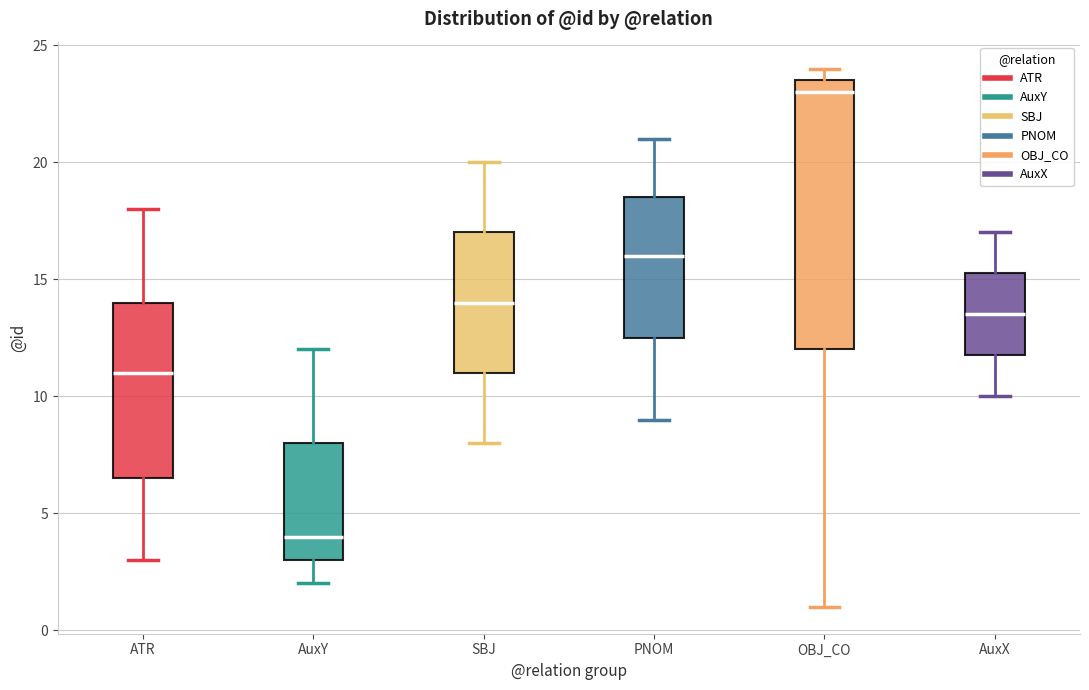

Reading left to right, read every box against the y-axis: the position of its median line, the range the box covers, and the ends of its whiskers. The values are not printed on the chart, so give them approximately, as read against the axis.

ATR: median 11.0, box 6.5 to 14.0, whiskers 3.0 to 18.0
AuxY: median 4.0, box 3.0 to 8.0, whiskers 2.0 to 12.0
SBJ: median 14.0, box 11.0 to 17.0, whiskers 8.0 to 20.0
PNOM: median 16.0, box 12.5 to 18.5, whiskers 9.0 to 21.0
OBJ_CO: median 23.0, box 12.0 to 23.5, whiskers 1.0 to 24.0
AuxX: median 13.5, box 12.0 to 15.5, whiskers 10.0 to 17.0